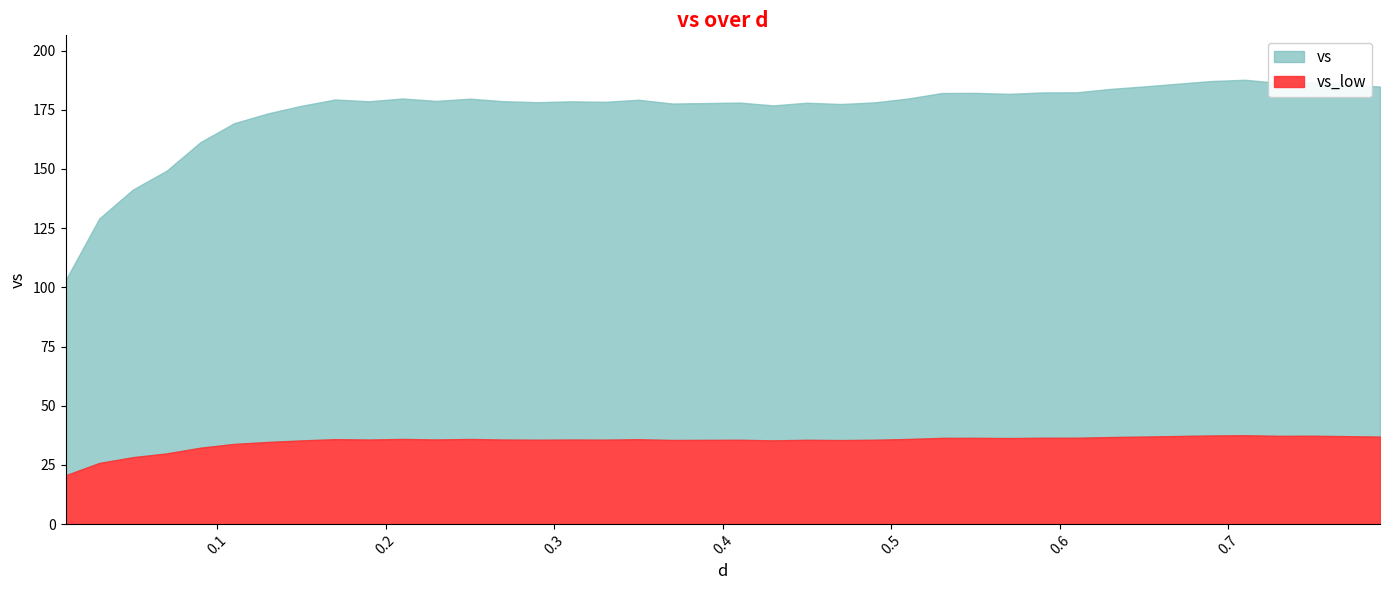

Rank the categories by value from highest to lowest.

0.71, 0.69, 0.75, 0.73, 0.67, 0.77, 0.65, 0.79, 0.63, 0.61, 0.59, 0.55, 0.53, 0.57, 0.21, 0.51, 0.25, 0.17, 0.35, 0.23, 0.27, 0.19, 0.31, 0.33, 0.29, 0.49, 0.41, 0.45, 0.39, 0.37, 0.47, 0.43, 0.15, 0.13, 0.11, 0.09, 0.07, 0.05, 0.03, 0.01